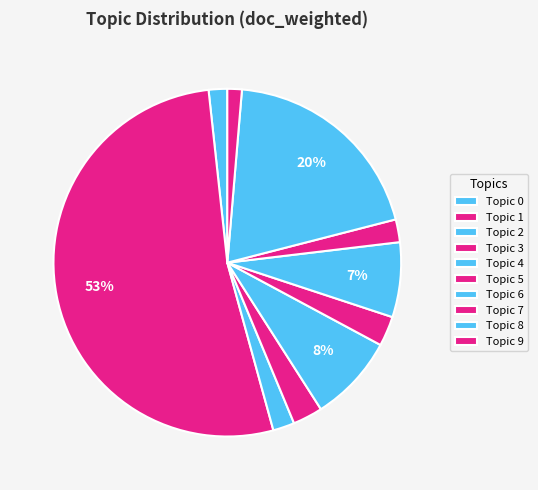

Do Topic 9 and Topic 5 together represent more than half of the pie?

No